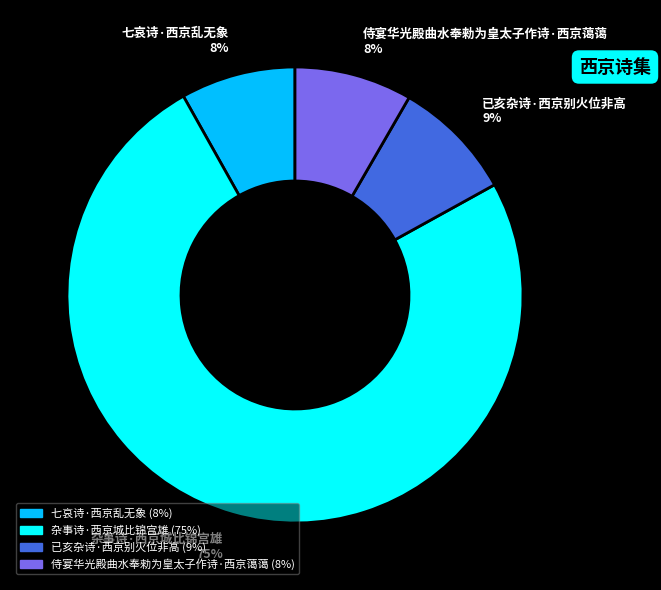

True or false: 杂事诗·西京城比锦宫雄 accounts for 89% of the total.

False